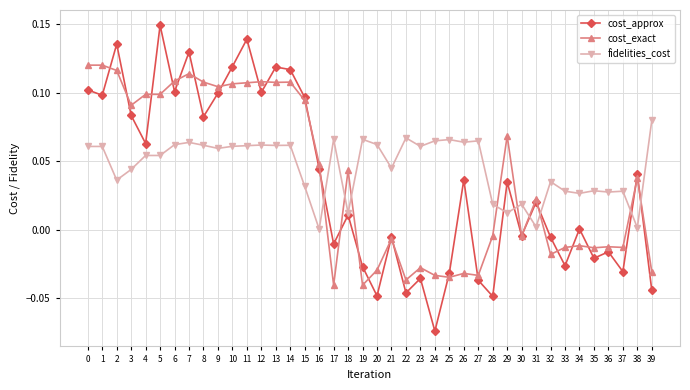

The cost_approx series shows -0.0 at 39. True or false?

True